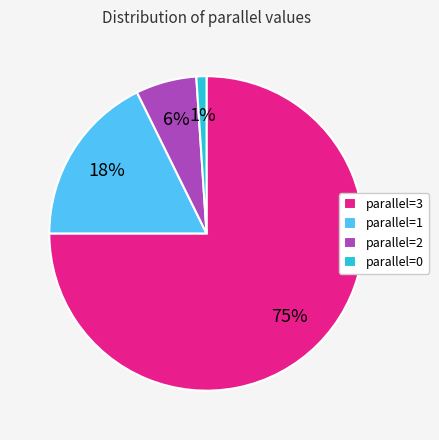

How many segments does this pie chart have?

4